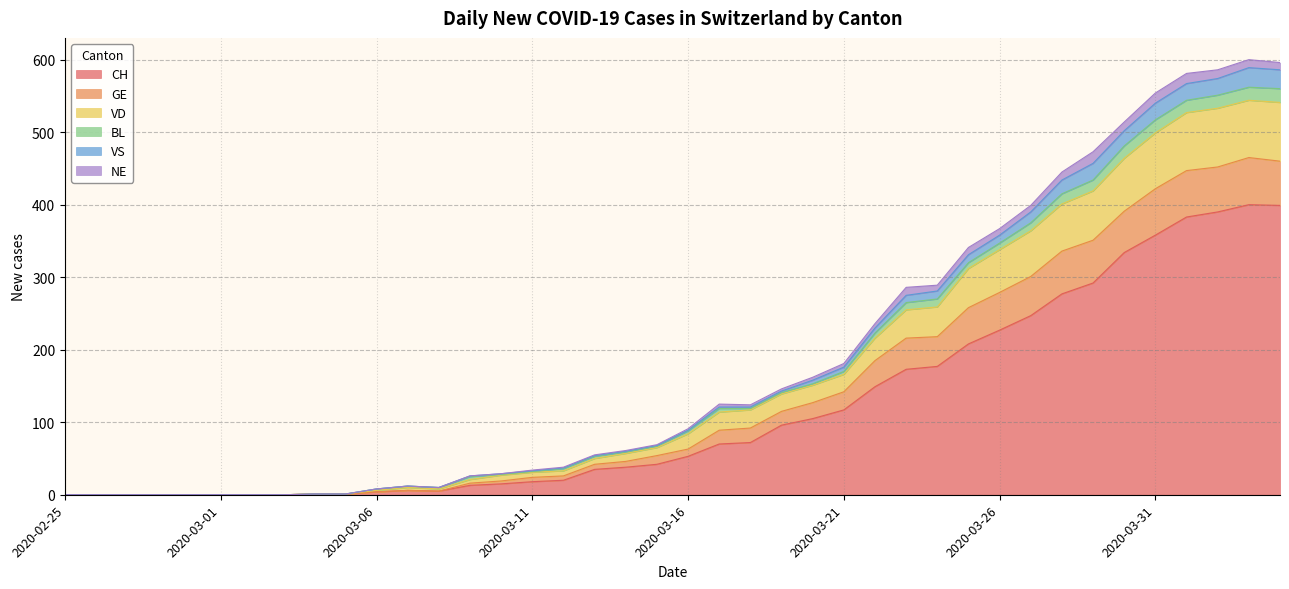

What is the difference between the second highest and second lowest values in the CH series?

399